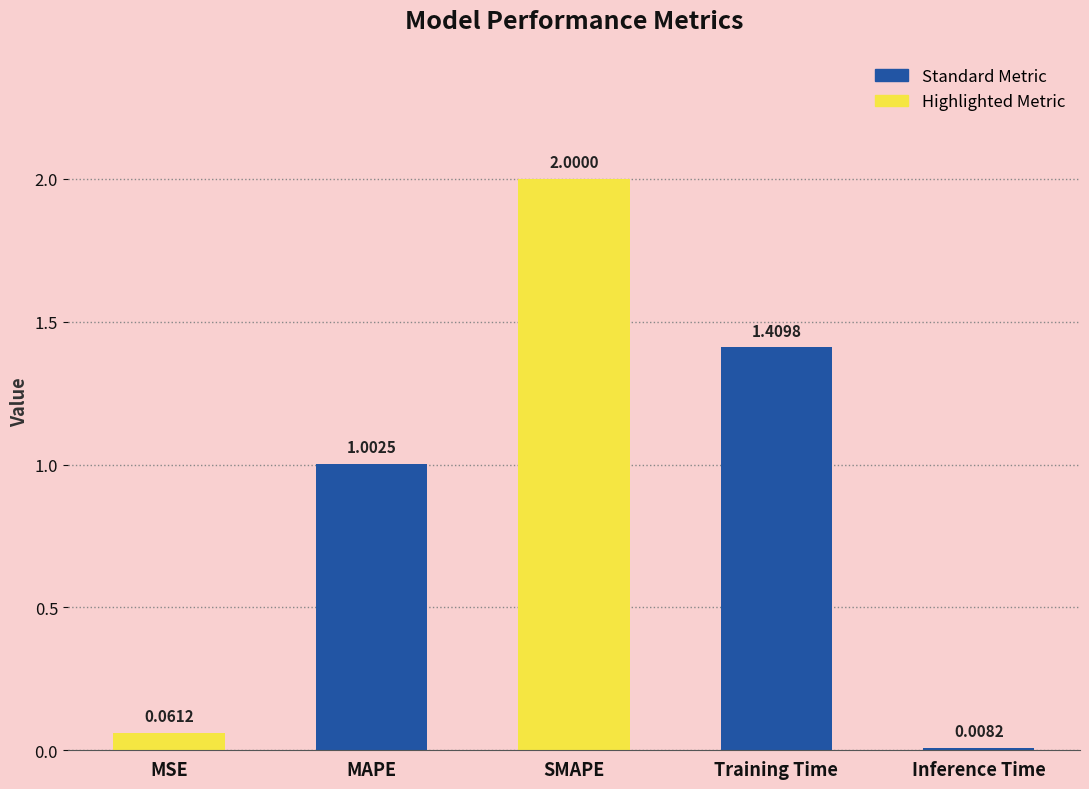

At which category does the chart reach its minimum across all series?

Inference Time